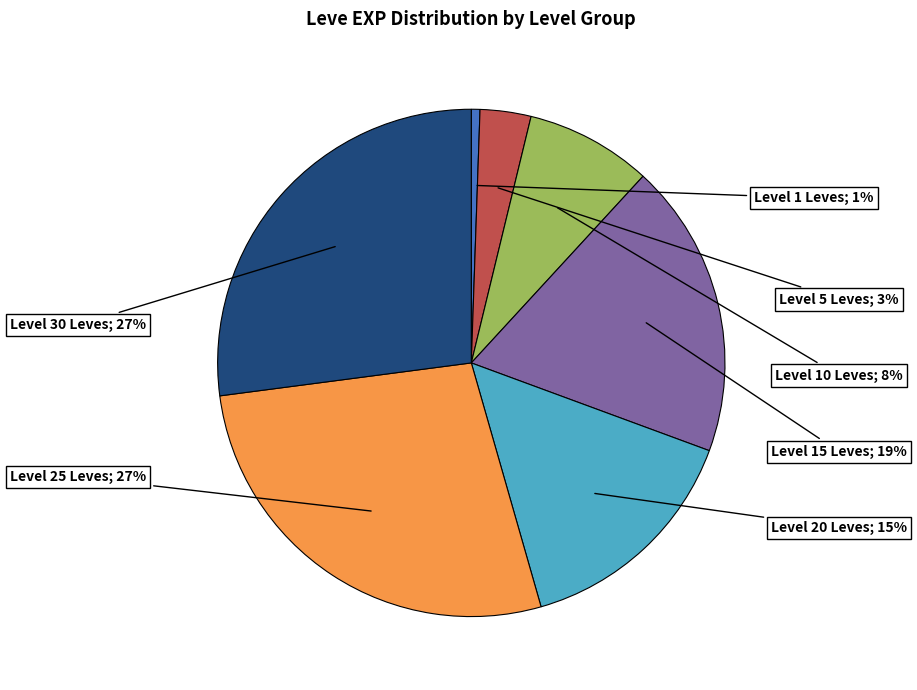

Does any single category account for the majority?

No